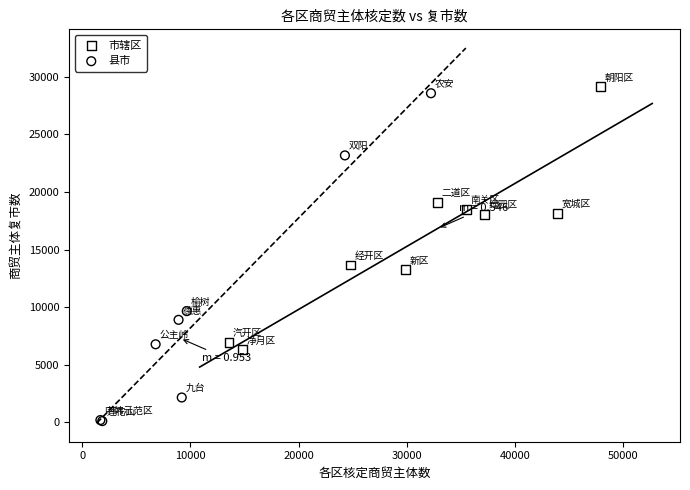

Which series reaches the minimum Y coordinate?

县市